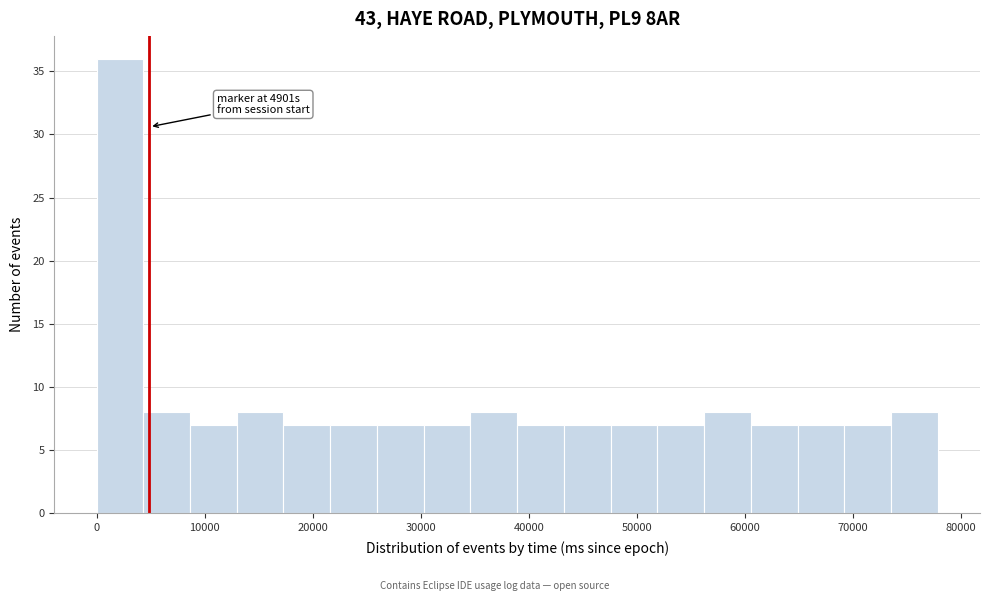

Which range on the x-axis has the tallest bar?

0 to 4000